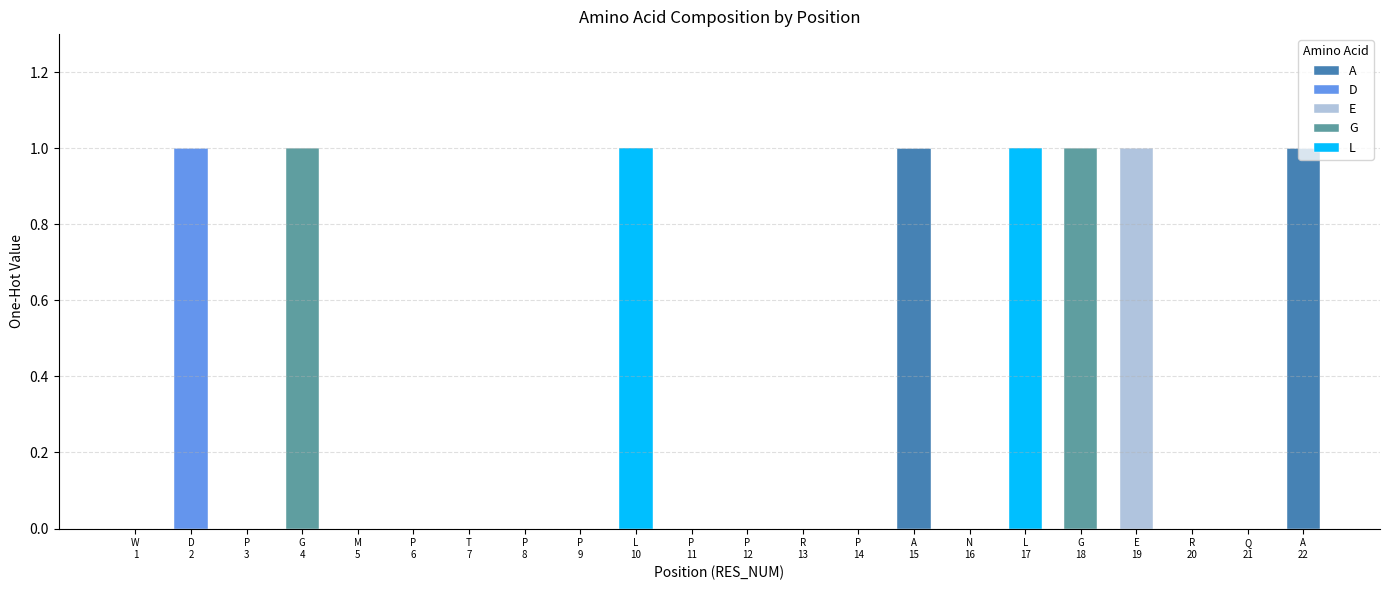

How many distinct data groups are displayed?

5